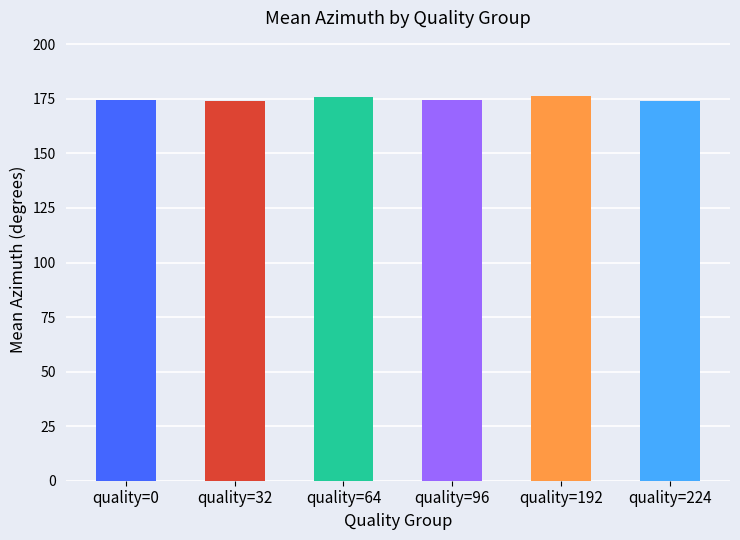

What is the average value?

174.9